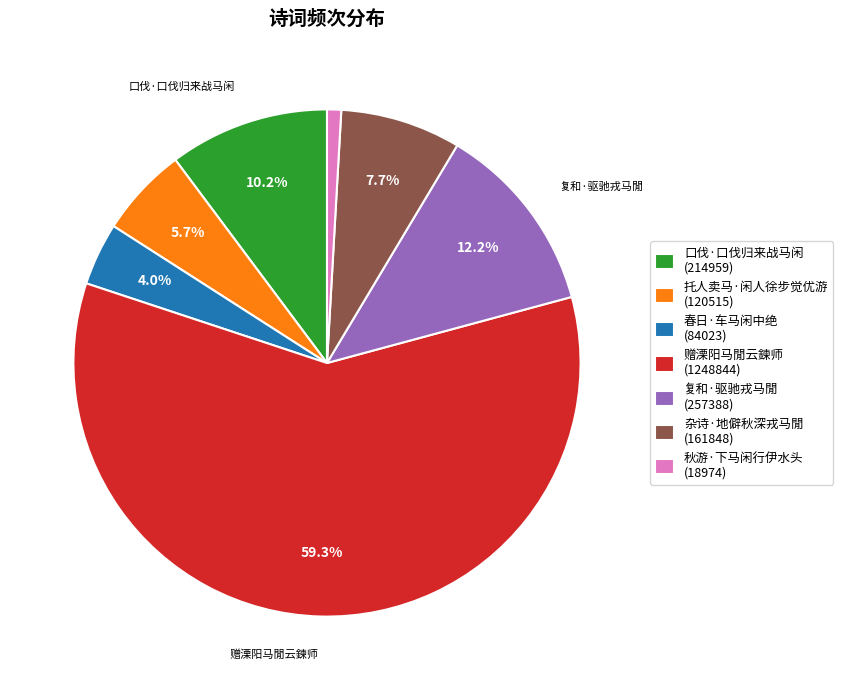

Is it true that 春日·车马闲中绝 is 4% of the pie?

True